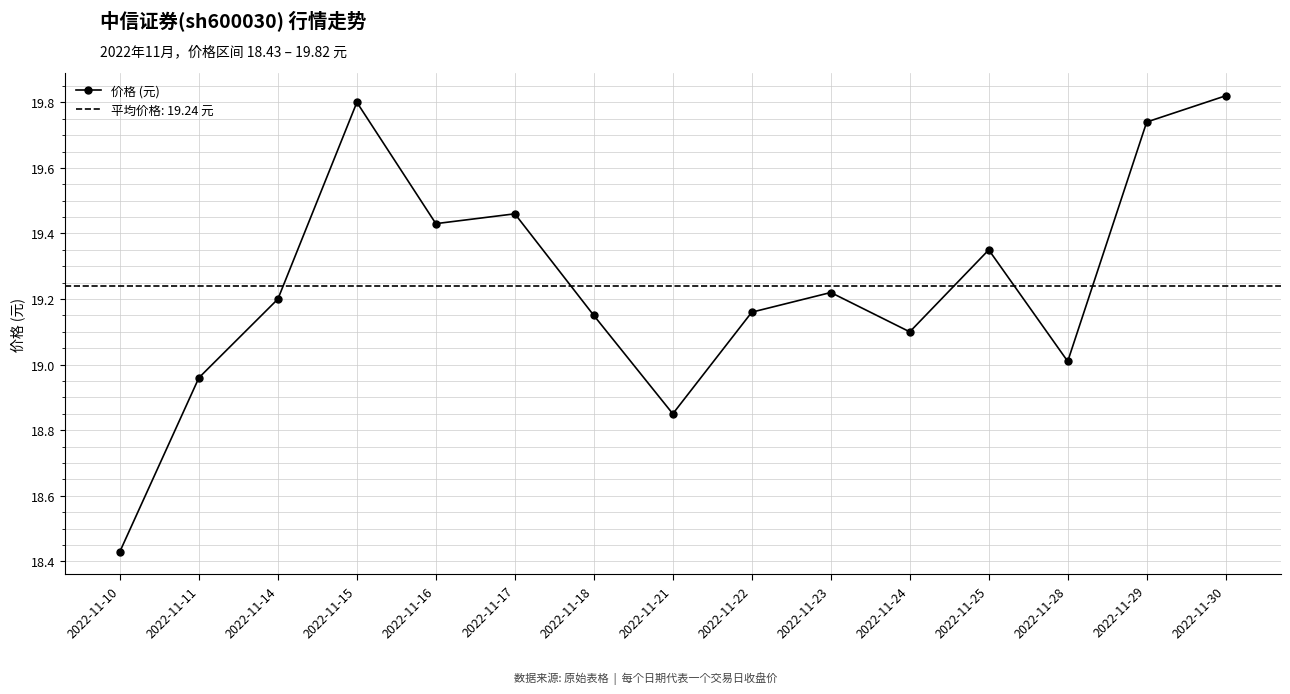

True or false: the data shows 28.7 at 2022-11-14.

False